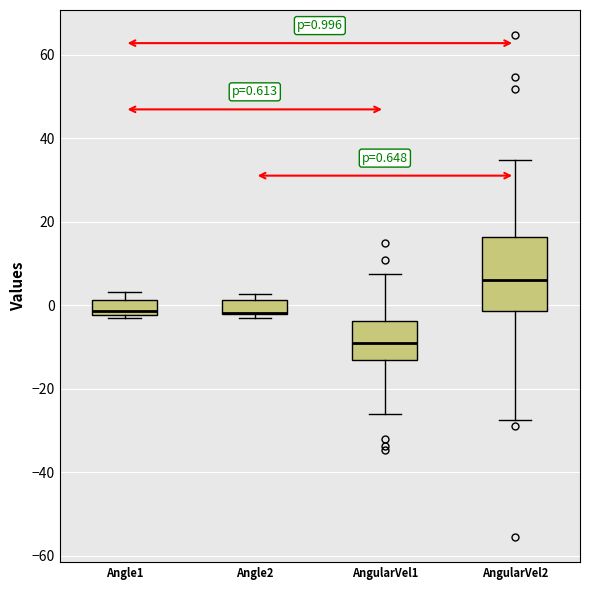

Which box is the tallest, from its lower edge to its upper edge?

AngularVel2